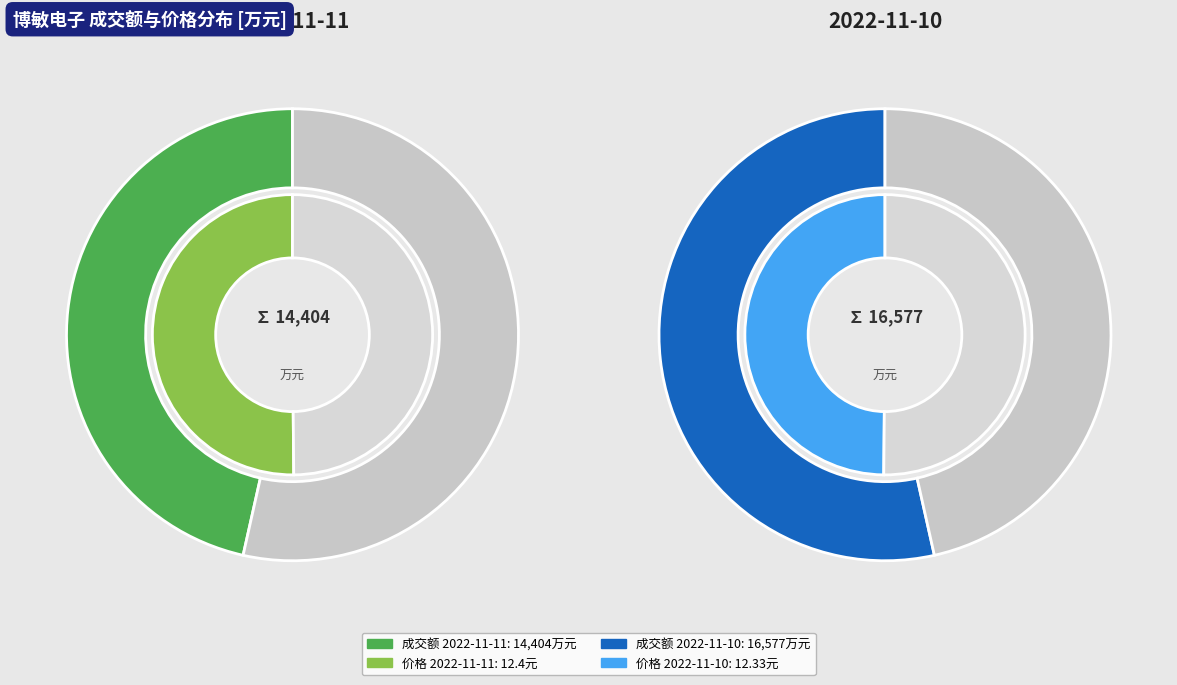

The 2022-11-10 slice represents 45% of the pie. True or false?

False